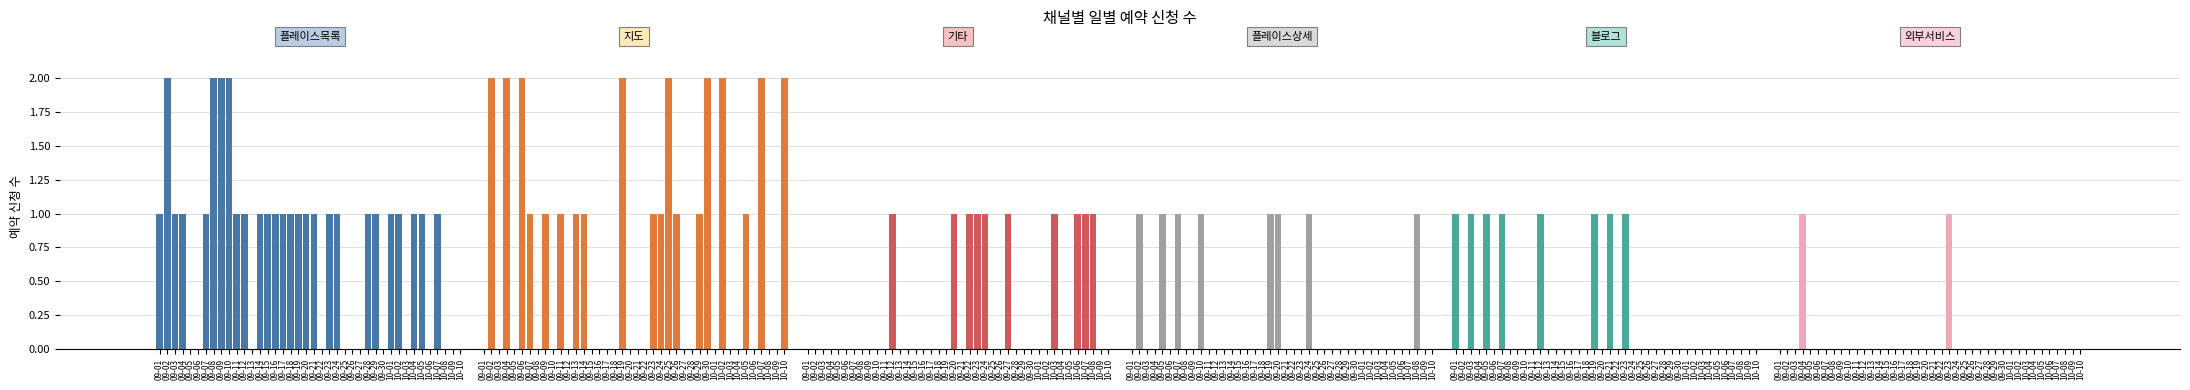

How many distinct data groups are displayed?

6